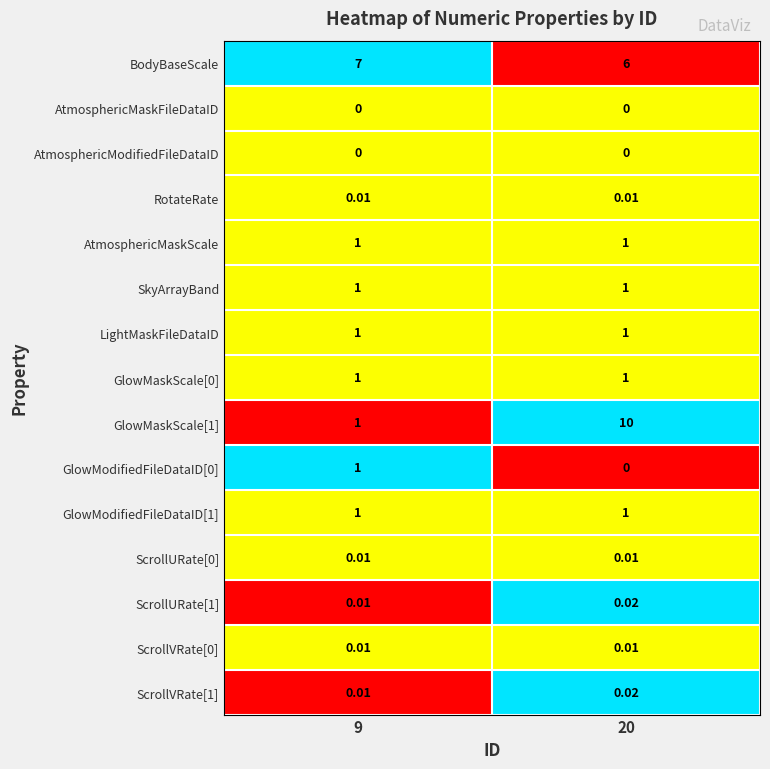

Which series has the largest total across all categories?

BodyBaseScale